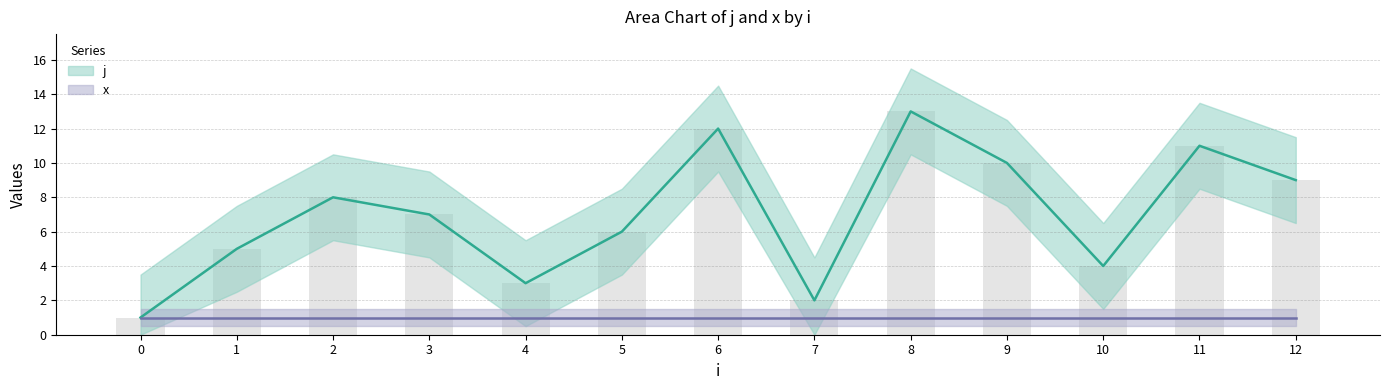

True or false: the data shows 3 at 1.

False